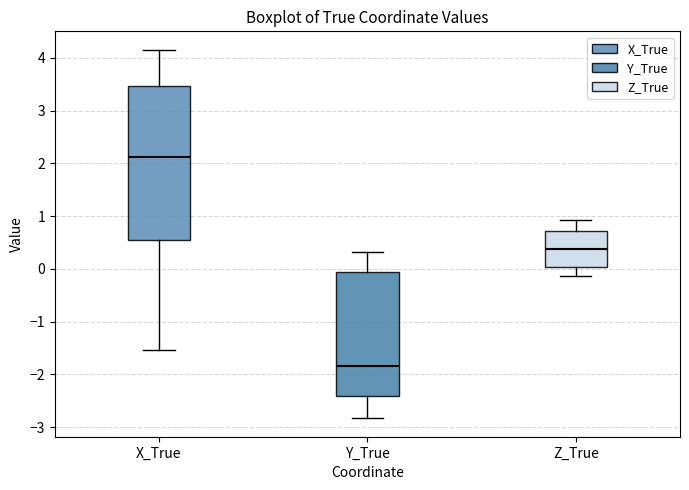

Which box is the tallest, from its lower edge to its upper edge?

X_True